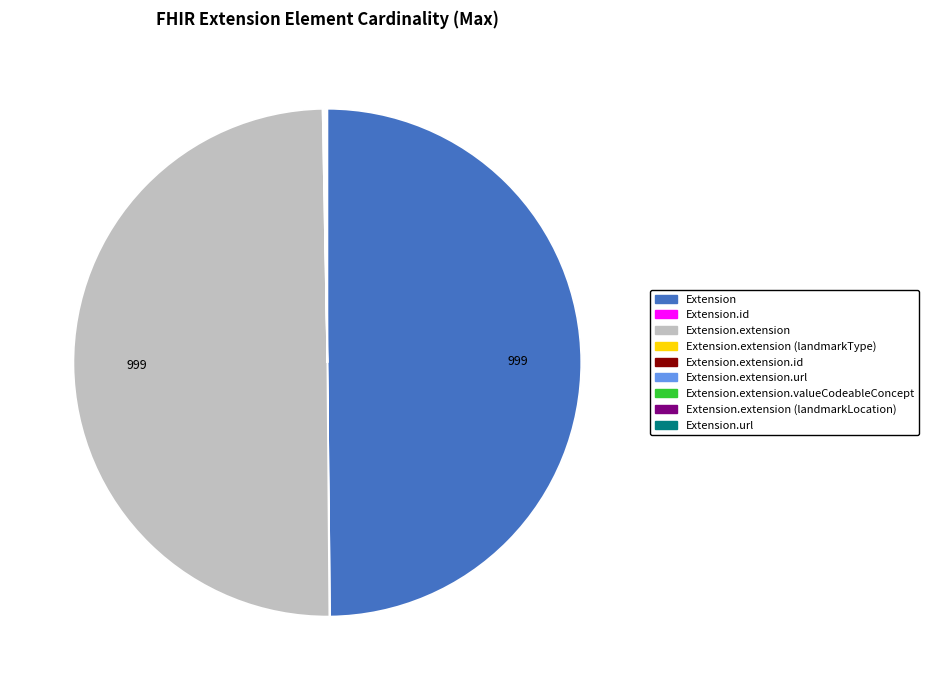

To the nearest percent, what is the difference between the Extension.url and Extension slice percentages?

50%